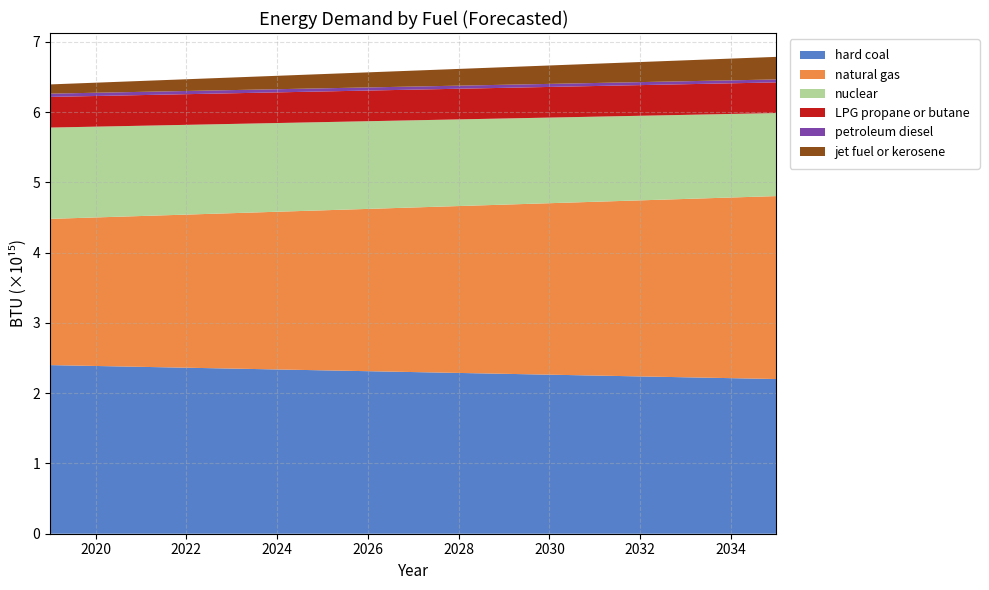

Reading left to right, list all the values displayed in this chart.

hard coal: 2019=2399688298622168	2020=2387298971141960	2021=2374909643661756	2022=2362520316181552	2023=2350130988701348	2024=2337741661221144	2025=2325352333740940	2026=2312963006260736	2027=2300573678780528	2028=2288184351300324	2029=2275795023820120	2030=2263405696339916	2031=2251016368859712	2032=2238627041379508	2033=2226237713899300	2034=2213848386419096	2035=2201459058938892
natural gas: 2019=2080893048940480	2020=2113543525509496	2021=2146194002078504	2022=2178844478647520	2023=2211494955216528	2024=2244145431785536	2025=2276795908354552	2026=2309446384923560	2027=2342096861492568	2028=2374747338061584	2029=2407397814630592	2030=2440048291199600	2031=2472698767768616	2032=2505349244337624	2033=2537999720906640	2034=2570650197475648	2035=2603300674044656
nuclear: 2019=1299418635019890	2020=1292060781145184	2021=1284702927270476	2022=1277345073395770	2023=1269987219521064	2024=1262629365646356	2025=1255271511771650	2026=1247913657896944	2027=1240555804022236	2028=1233197950147530	2029=1225840096272822	2030=1218482242398116	2031=1211124388523410	2032=1203766534648702	2033=1196408680773996	2034=1189050826899290	2035=1181692973024582
LPG propane or butane: 2019=436223351410000	2020=436223351410000	2021=436223351410000	2022=436223351410000	2023=436223351410000	2024=436223351410000	2025=436223351410000	2026=436223351410000	2027=436223351410000	2028=436223351410000	2029=436223351410000	2030=436223351410000	2031=436223351410000	2032=436223351410000	2033=436223351410000	2034=436223351410000	2035=436223351410000
petroleum diesel: 2019=46441968204758	2020=46165961890018	2021=45889955575278	2022=45613949260538	2023=45337942945798	2024=45061936631058	2025=44785930316318	2026=44509924001578	2027=44233917686838	2028=43957911372097	2029=43681905057357	2030=43405898742617	2031=43129892427877	2032=42853886113137	2033=42577879798397	2034=42301873483657	2035=42025867168917
jet fuel or kerosene: 2019=131394628815236	2020=143266661441400	2021=155138694067564	2022=167010726693728	2023=178882759319888	2024=190754791946052	2025=202626824572216	2026=214498857198380	2027=226370889824544	2028=238242922450708	2029=250114955076872	2030=261986987703032	2031=273859020329196	2032=285731052955360	2033=297603085581524	2034=309475118207688	2035=321347150833852